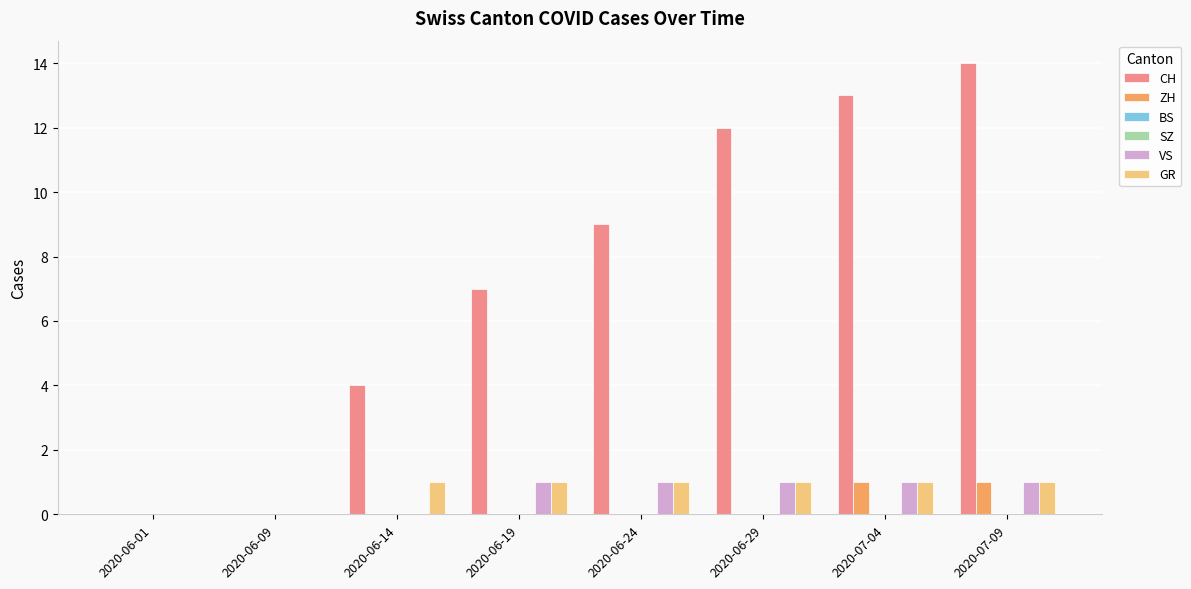

What is the spread (max minus min) of values at 2020-06-24?

9